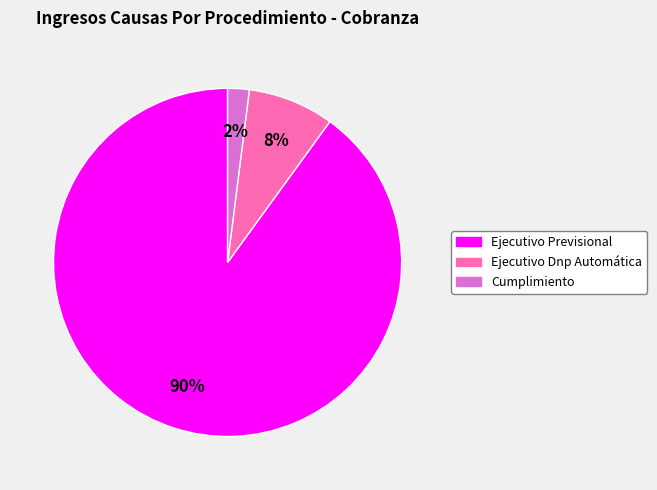

What percentage is the Cumplimiento slice, to the nearest percent?

2%